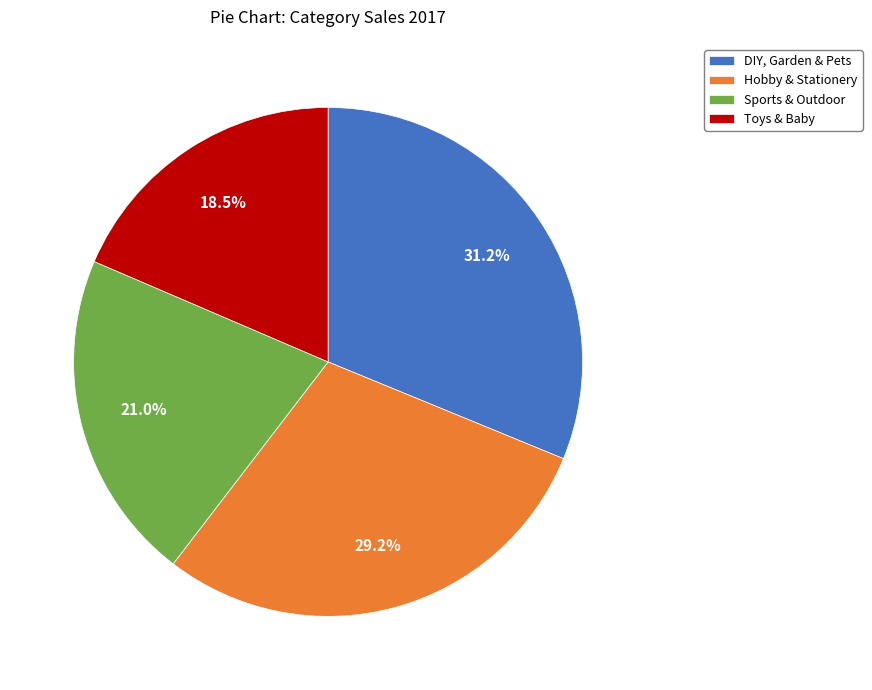

Is it true that DIY, Garden & Pets is 31% of the pie?

True